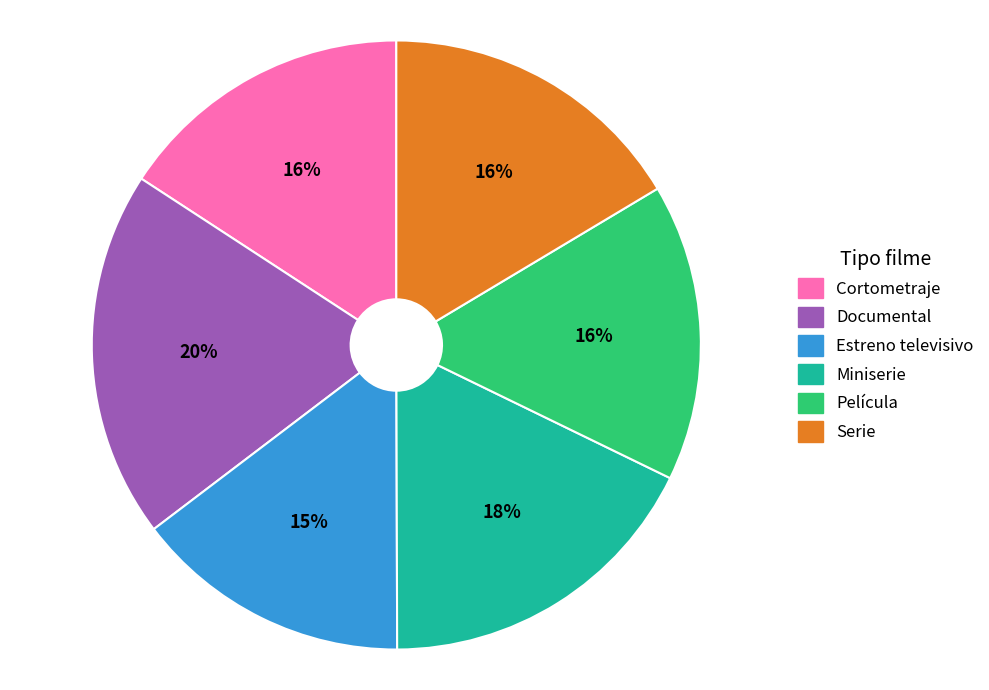

Does Serie represent more than half of the total?

No